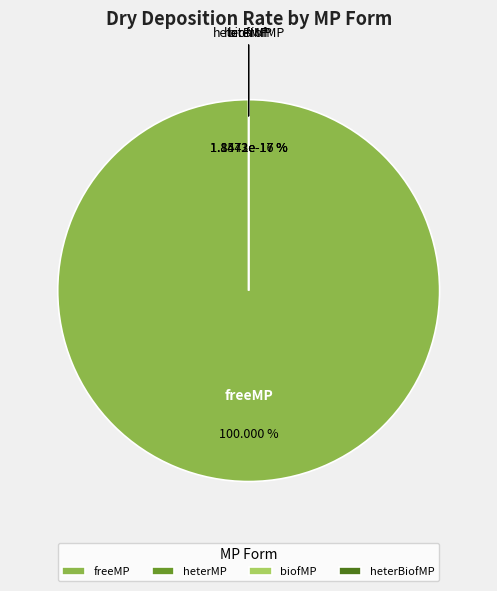

What percentage is NOT represented by heterBiofMP?

100.0%